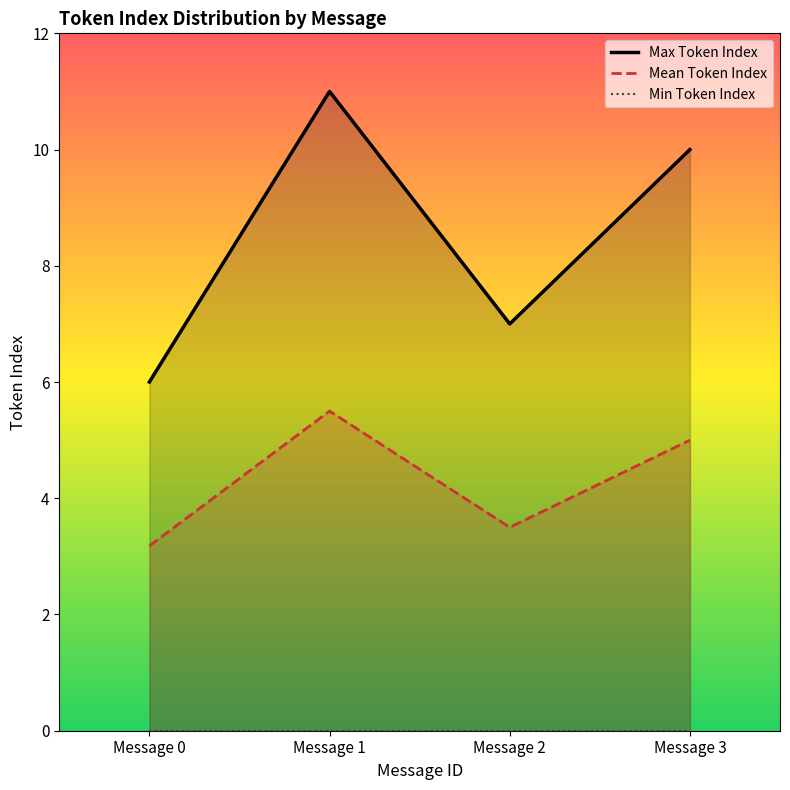

At which label is Mean Token Index closest to 4?

Message 2